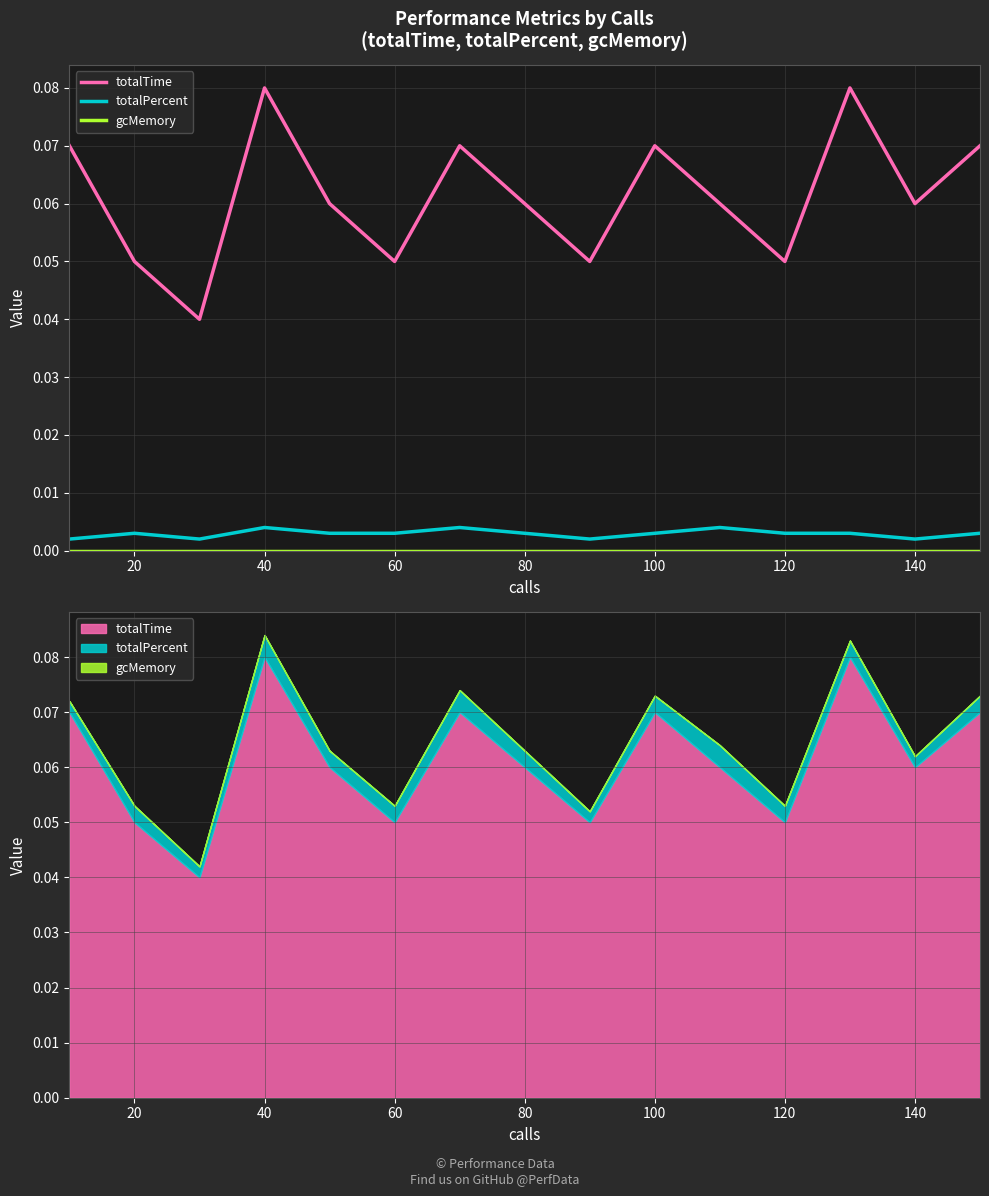

What is the greatest value displayed?

0.1